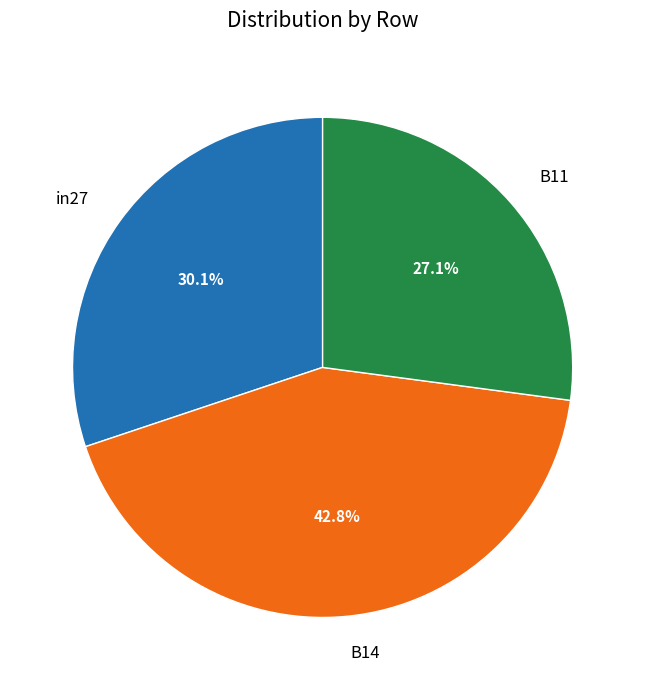

Count the number of slices in the pie.

3